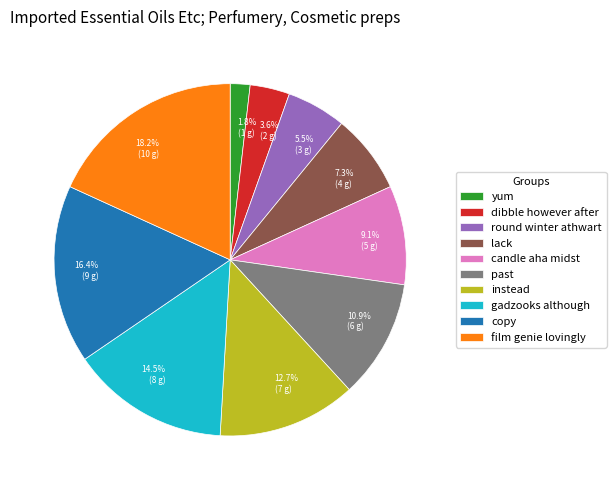

Is there any slice that represents more than half of the pie?

No